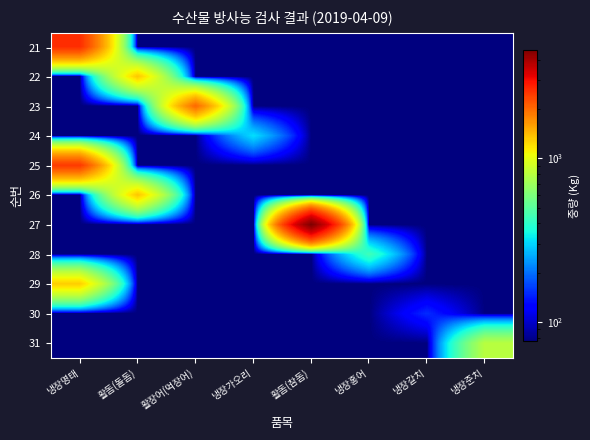

Reading left to right, what are all the values shown in this chart?

21: 냉장명태=2600	활돔(돌돔)=76	활장어(먹장어)=76	냉장가오리=76	활돔(참돔)=76	냉장홍어=76	냉장갈치=76	냉장준치=76
22: 냉장명태=76	활돔(돌돔)=1339	활장어(먹장어)=76	냉장가오리=76	활돔(참돔)=76	냉장홍어=76	냉장갈치=76	냉장준치=76
23: 냉장명태=76	활돔(돌돔)=76	활장어(먹장어)=2019	냉장가오리=76	활돔(참돔)=76	냉장홍어=76	냉장갈치=76	냉장준치=76
24: 냉장명태=76	활돔(돌돔)=76	활장어(먹장어)=76	냉장가오리=315	활돔(참돔)=76	냉장홍어=76	냉장갈치=76	냉장준치=76
25: 냉장명태=2486	활돔(돌돔)=76	활장어(먹장어)=76	냉장가오리=76	활돔(참돔)=76	냉장홍어=76	냉장갈치=76	냉장준치=76
26: 냉장명태=76	활돔(돌돔)=1346	활장어(먹장어)=76	냉장가오리=76	활돔(참돔)=76	냉장홍어=76	냉장갈치=76	냉장준치=76
27: 냉장명태=76	활돔(돌돔)=76	활장어(먹장어)=76	냉장가오리=76	활돔(참돔)=4620	냉장홍어=76	냉장갈치=76	냉장준치=76
28: 냉장명태=76	활돔(돌돔)=76	활장어(먹장어)=76	냉장가오리=76	활돔(참돔)=76	냉장홍어=440	냉장갈치=76	냉장준치=76
29: 냉장명태=1300	활돔(돌돔)=76	활장어(먹장어)=76	냉장가오리=76	활돔(참돔)=76	냉장홍어=76	냉장갈치=76	냉장준치=76
30: 냉장명태=76	활돔(돌돔)=76	활장어(먹장어)=76	냉장가오리=76	활돔(참돔)=76	냉장홍어=76	냉장갈치=152	냉장준치=76
31: 냉장명태=76	활돔(돌돔)=76	활장어(먹장어)=76	냉장가오리=76	활돔(참돔)=76	냉장홍어=76	냉장갈치=76	냉장준치=800